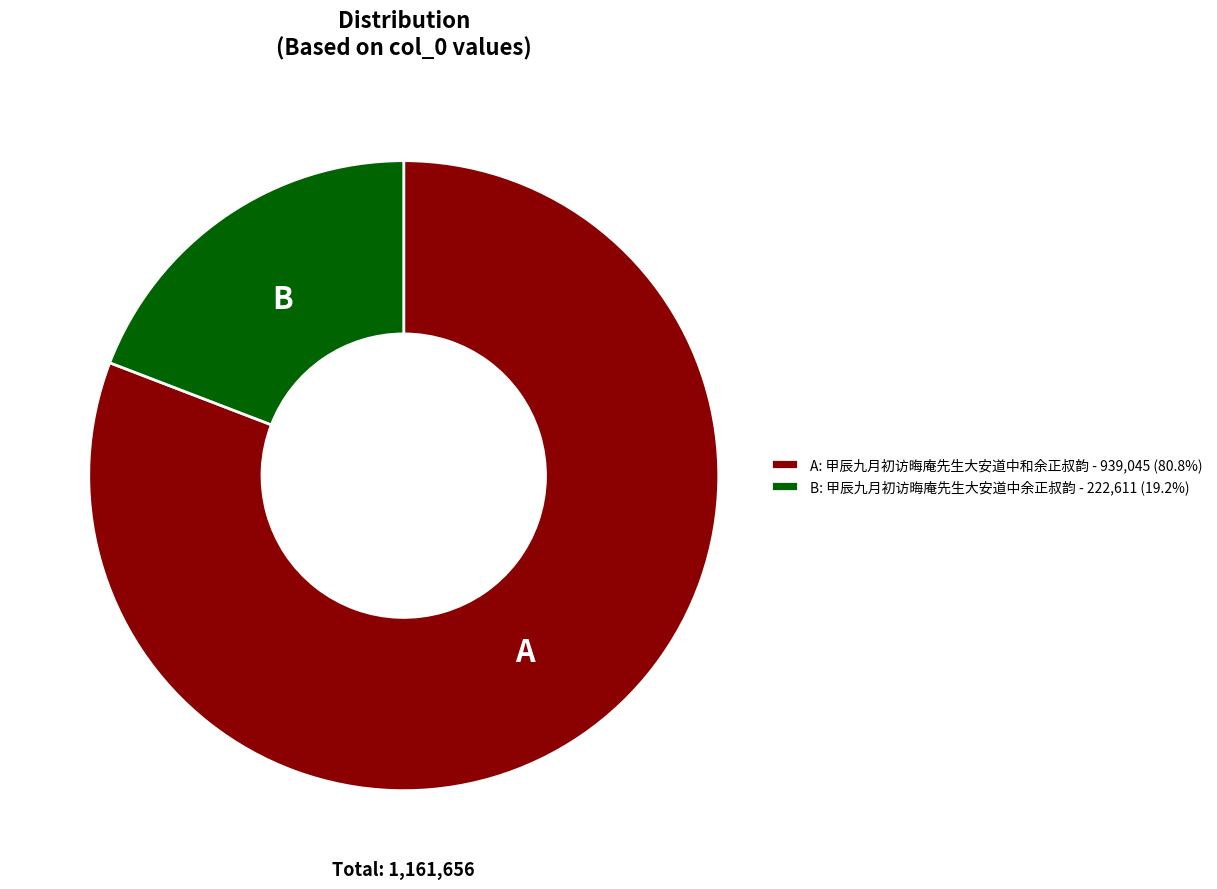

Is the sum of A: 甲辰九月初访晦庵先生大安道中和余正叔韵 - 939,045 (80.8%) and B: 甲辰九月初访晦庵先生大安道中余正叔韵 - 222,611 (19.2%) greater than half?

Yes